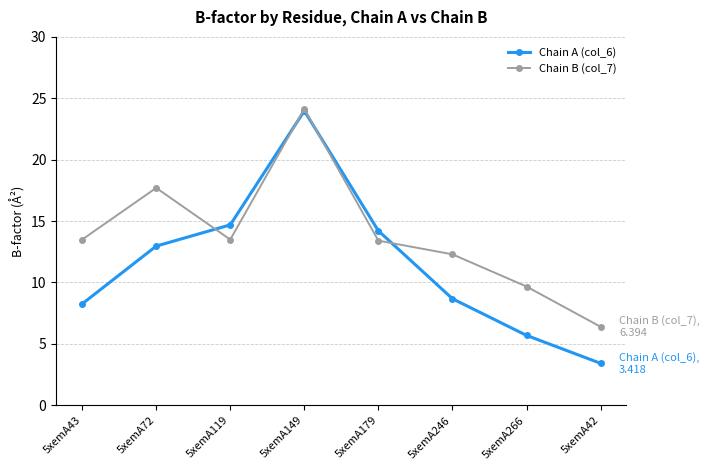

Does the chart have visible grid lines?

Yes